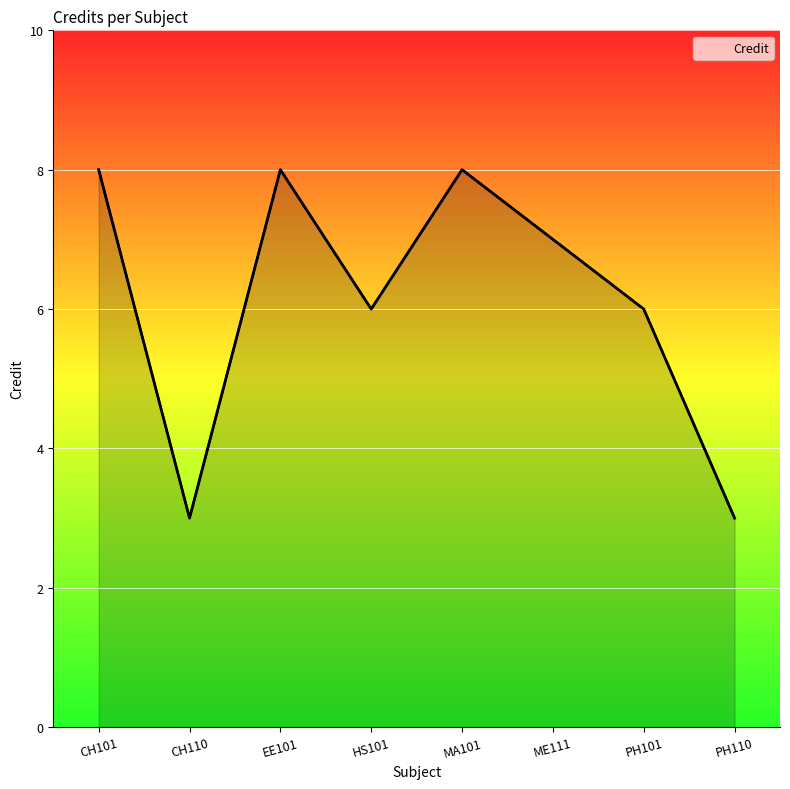

Rank the categories by value from highest to lowest.

CH101, EE101, MA101, ME111, HS101, PH101, CH110, PH110